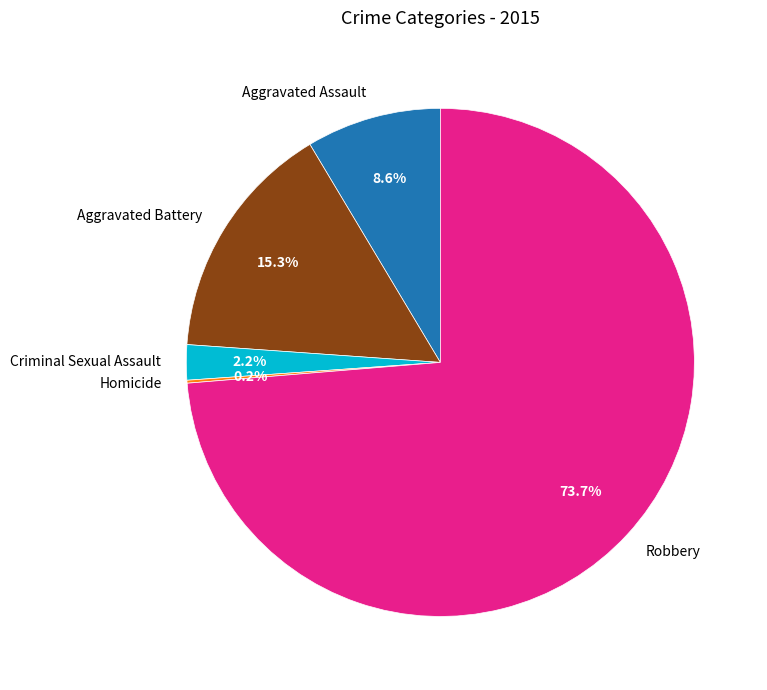

Does Robbery represent more than half of the total?

Yes